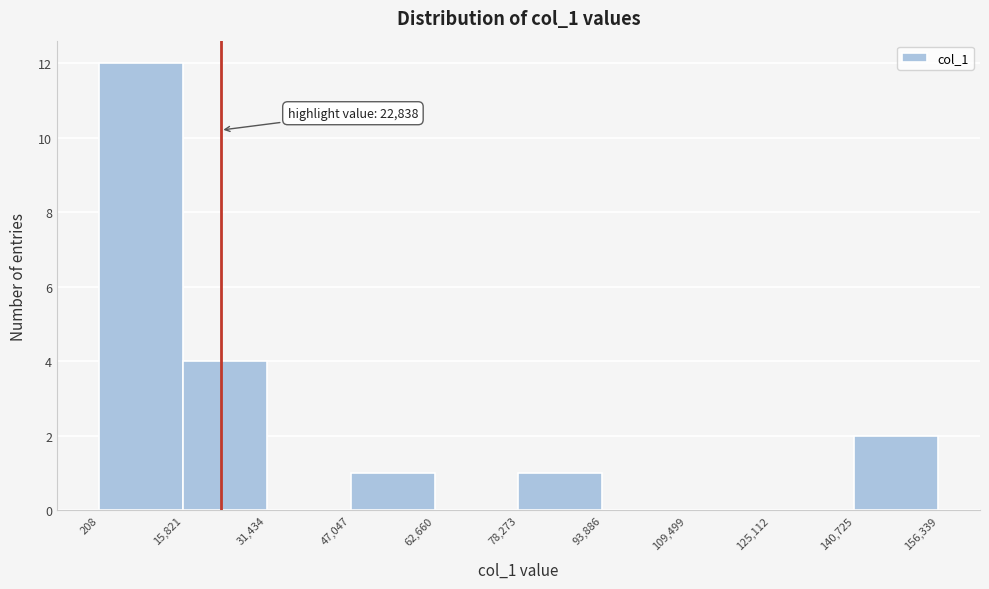

Which range on the x-axis has the tallest bar?

208 to 15,821